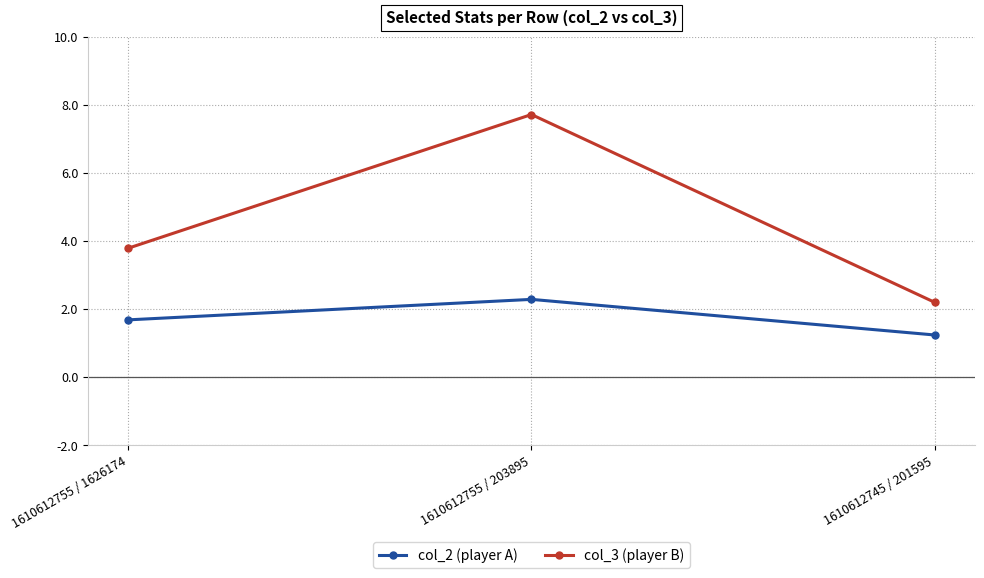

True or false: col_2 (player A) has a value of 1.2 at 1610612745 / 201595.

True